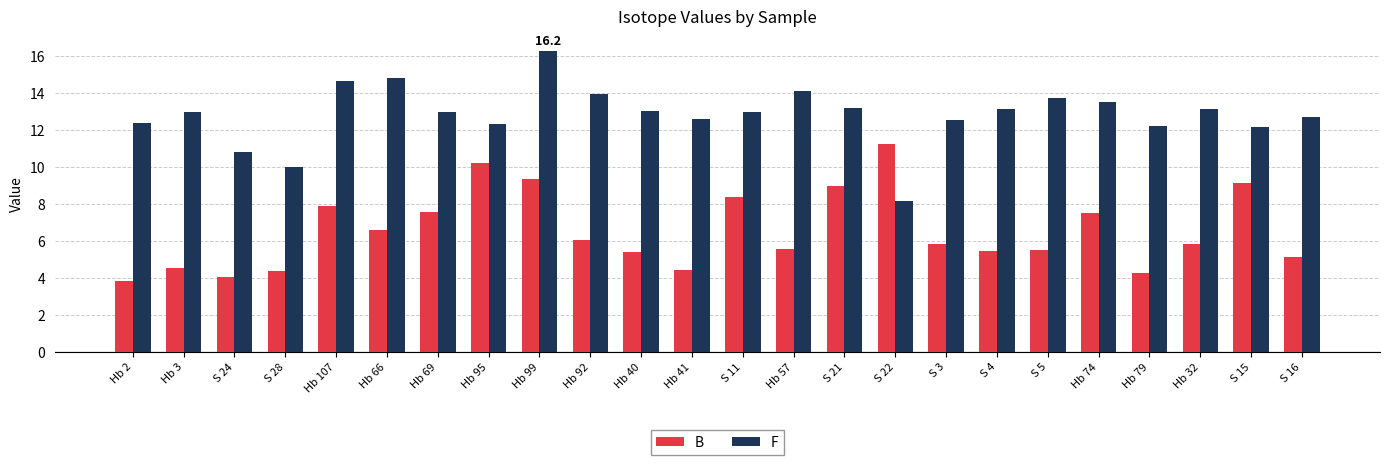

Between Hb 3 and Hb 95, which series saw the biggest shift?

B